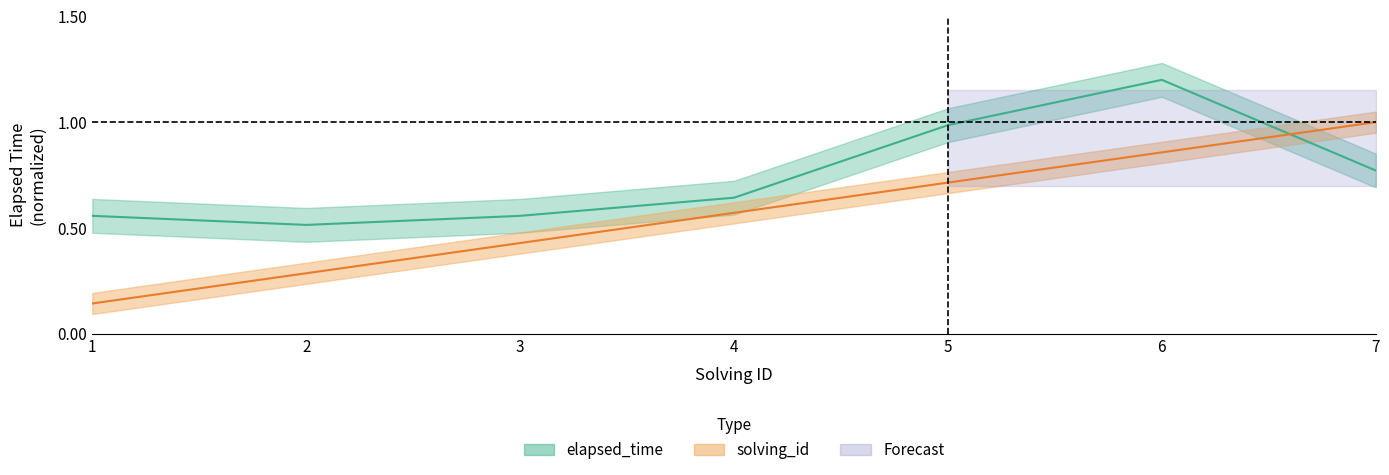

Reading left to right, transcribe all the data shown in this chart.

solving_id: 1=0.1	2=0.3	3=0.4	4=0.6	5=0.7	6=0.9	7=1.0
elapsed_time: 1=0.6	2=0.5	3=0.6	4=0.6	5=1.0	6=1.2	7=0.8